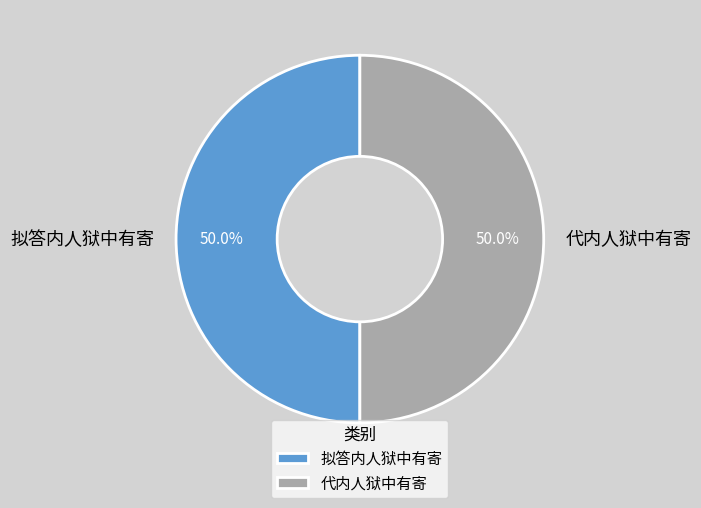

Count the number of slices in the pie.

2